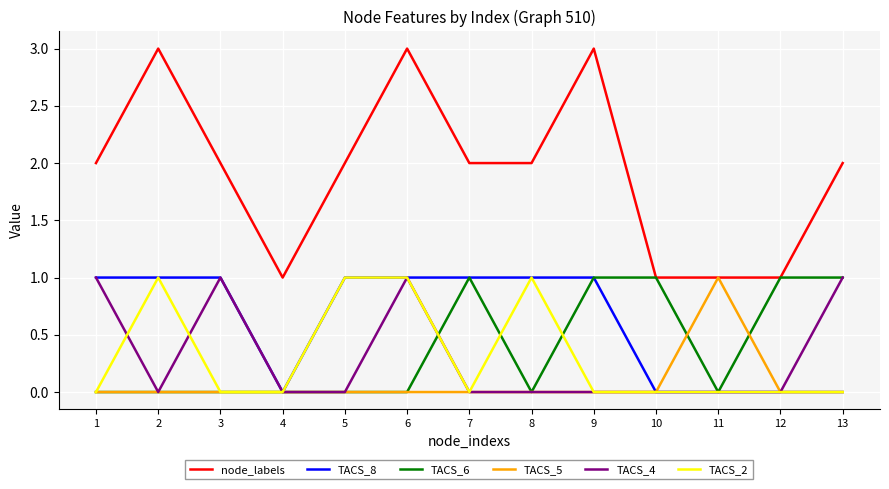

Which series has the widest spread of values?

node_labels